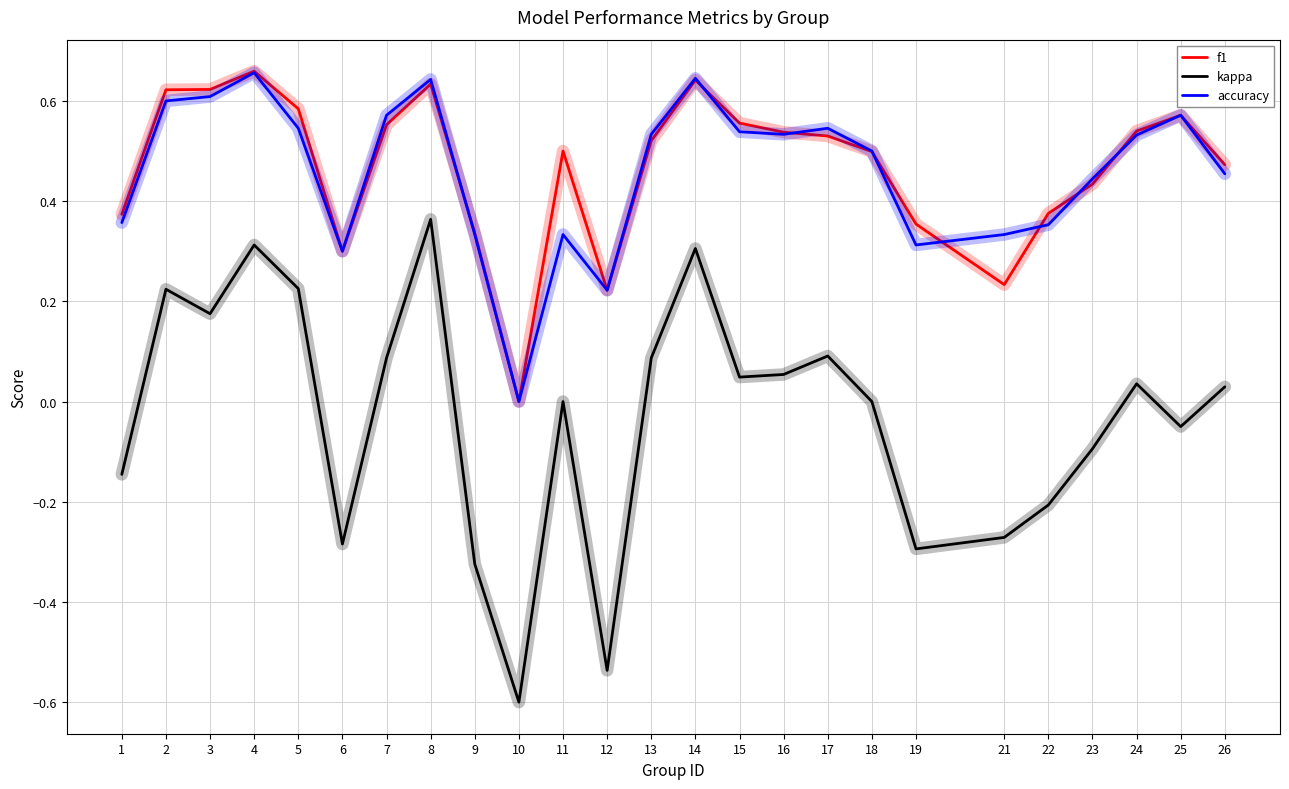

What are all the series names shown in the legend?

f1, kappa, accuracy